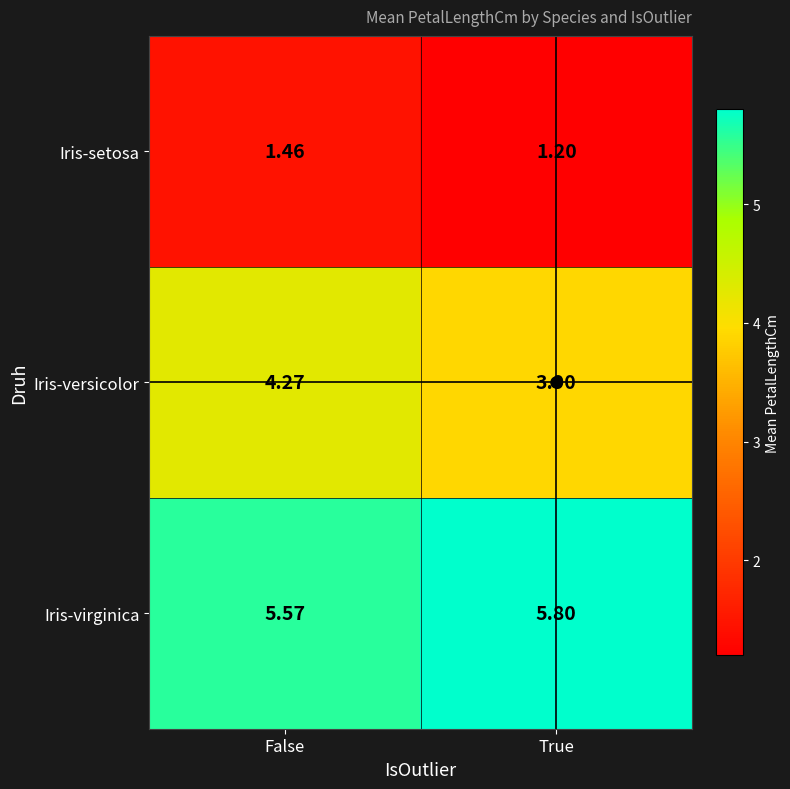

Rank the series by their maximum value, from highest to lowest.

Iris-virginica, Iris-versicolor, Iris-setosa